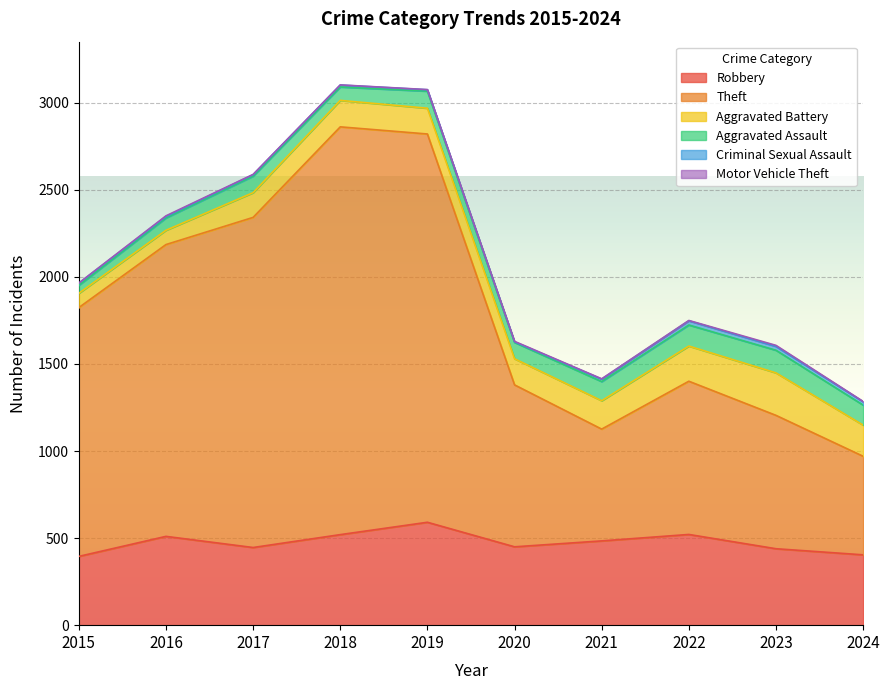

How many data points in Criminal Sexual Assault are above 12?

4